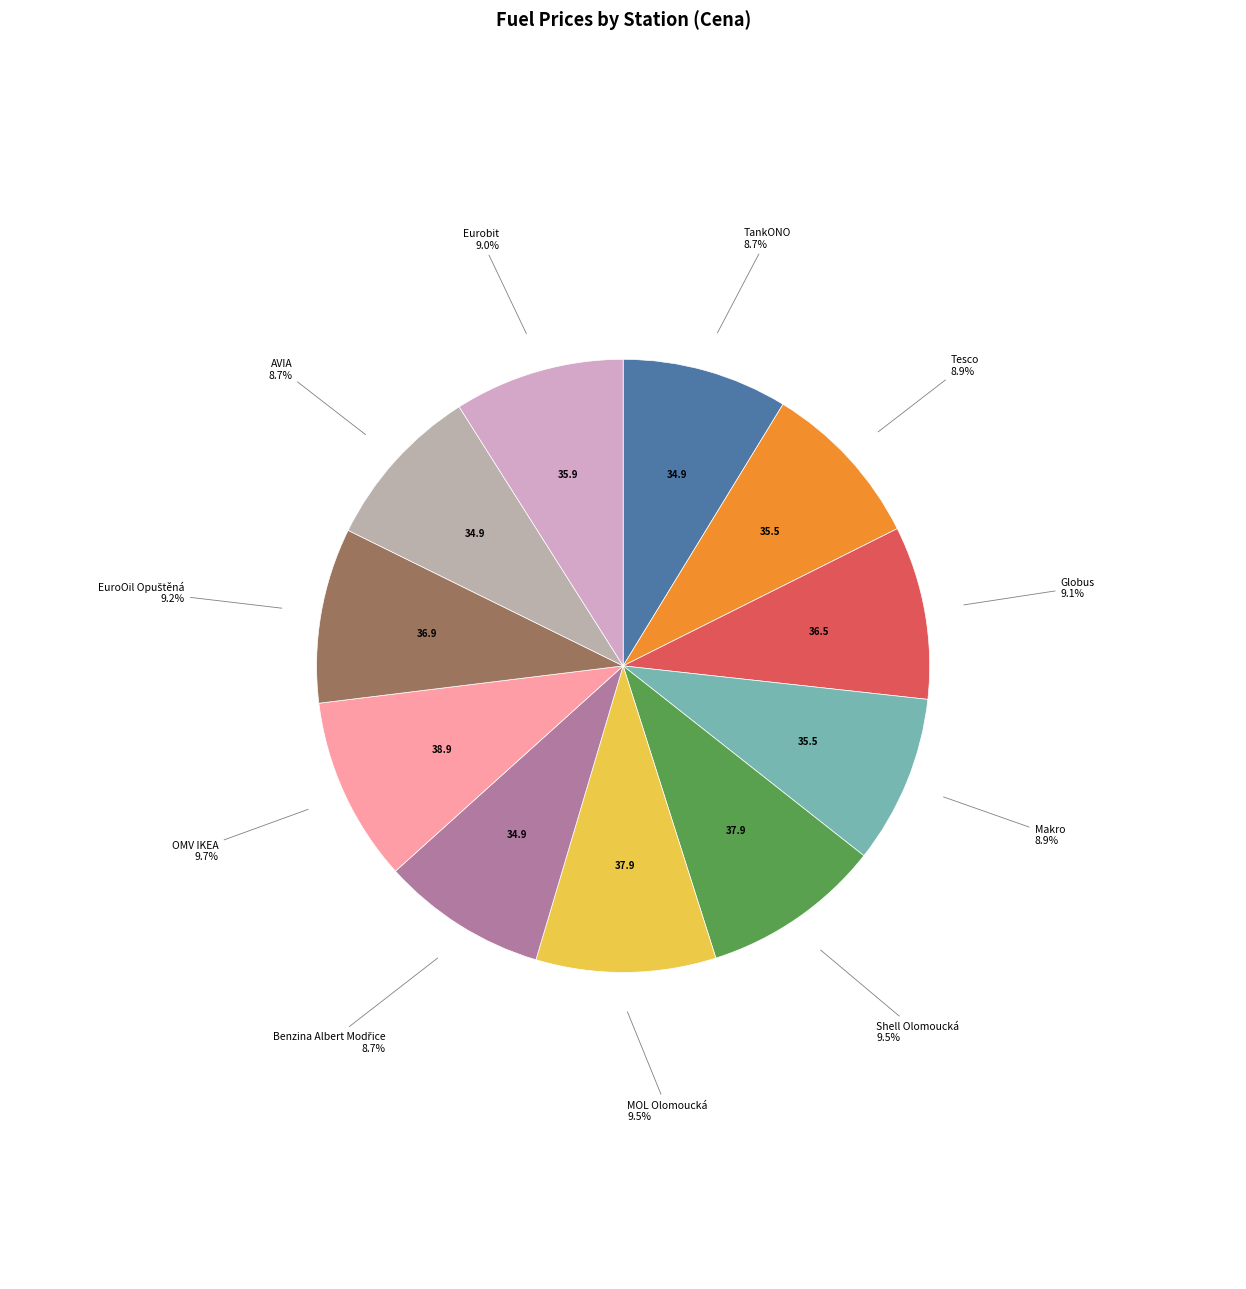

What is the ratio of the value at Shell Olomoucká to the value at OMV IKEA?

1.0